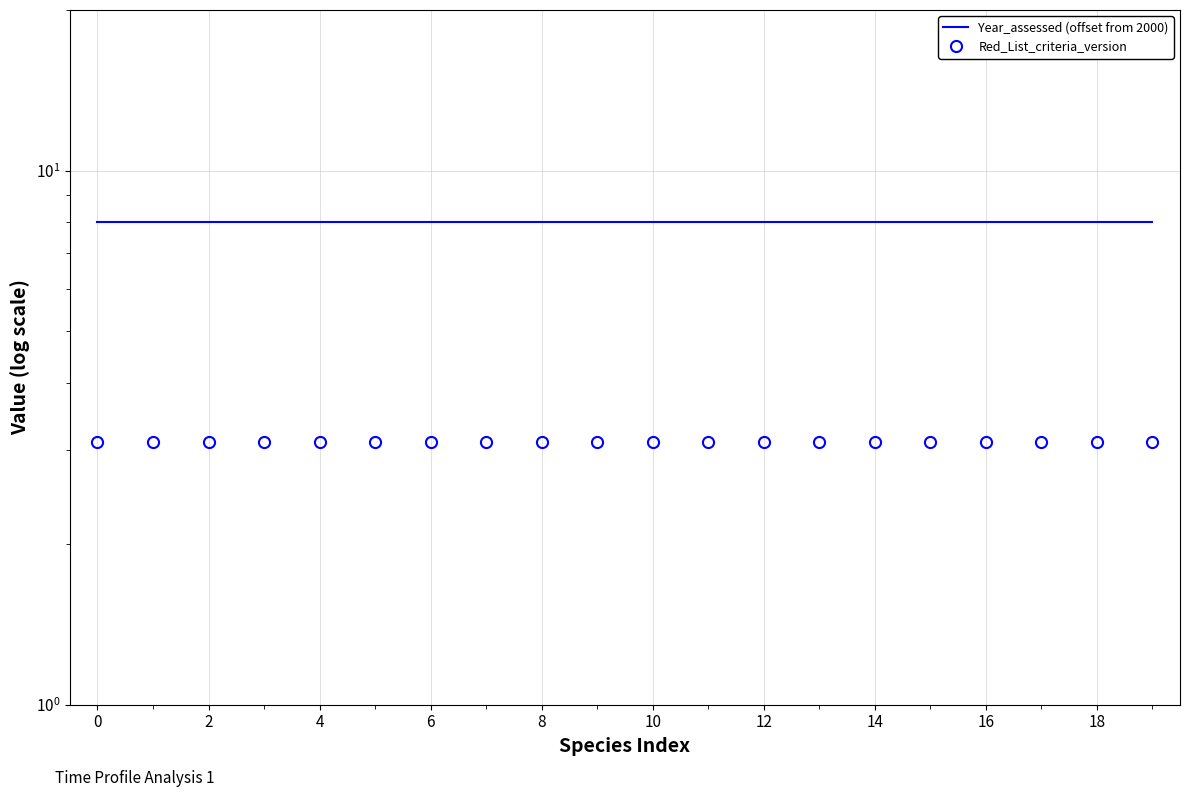

Reading left to right, transcribe all the data shown in this chart.

Year_assessed (offset from 2000): 8.0	8.0	8.0	8.0	8.0	8.0	8.0	8.0	8.0	8.0	8.0	8.0	8.0	8.0	8.0	8.0	8.0	8.0	8.0	8.0
Red_List_criteria_version: 3.1	3.1	3.1	3.1	3.1	3.1	3.1	3.1	3.1	3.1	3.1	3.1	3.1	3.1	3.1	3.1	3.1	3.1	3.1	3.1